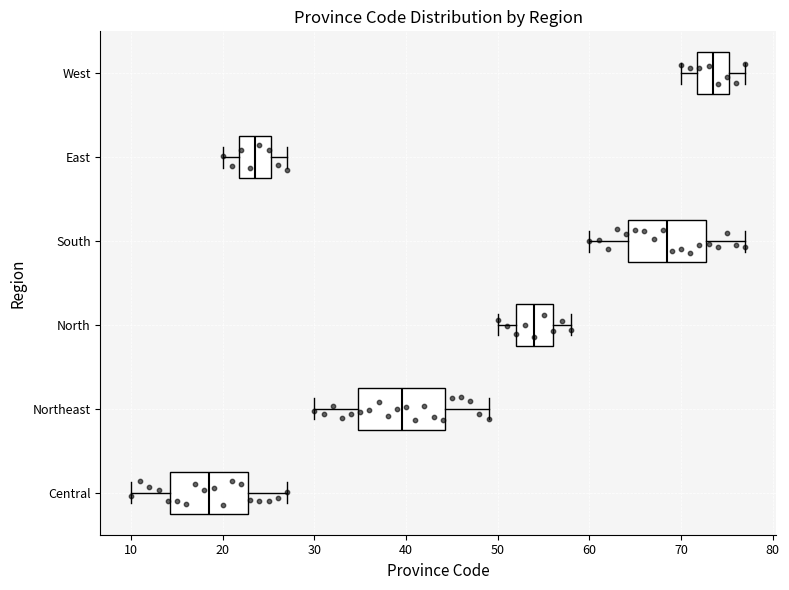

Where does the left whisker of the box for East end on the x-axis? The values are not printed on the chart, so give them approximately, as read against the axis.

20